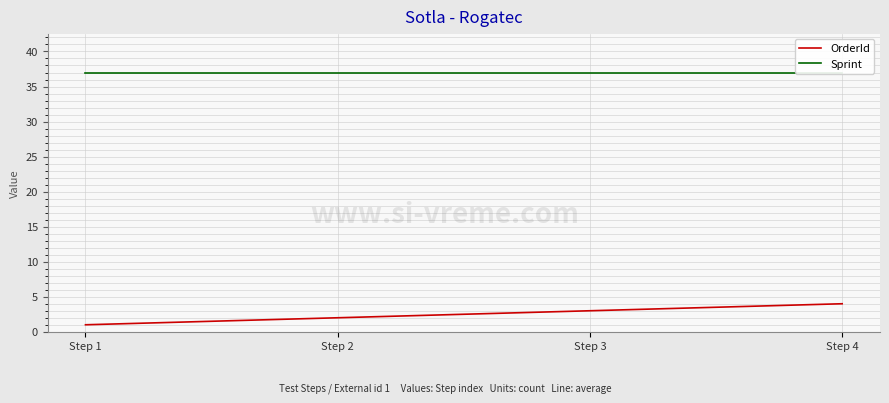

Reading left to right, list all the values displayed in this chart.

OrderId: Step 1=1	Step 2=2	Step 3=3	Step 4=4
Sprint: Step 1=37	Step 2=37	Step 3=37	Step 4=37